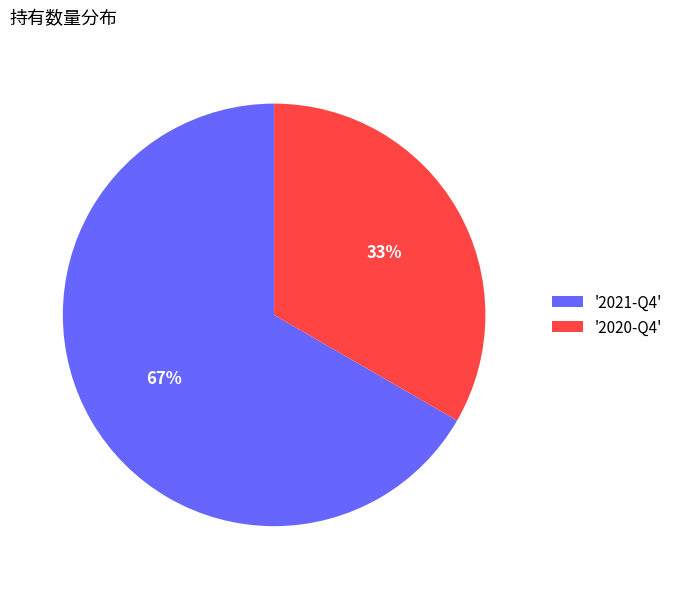

What percentage is the '2020-Q4' slice, to the nearest percent?

33%